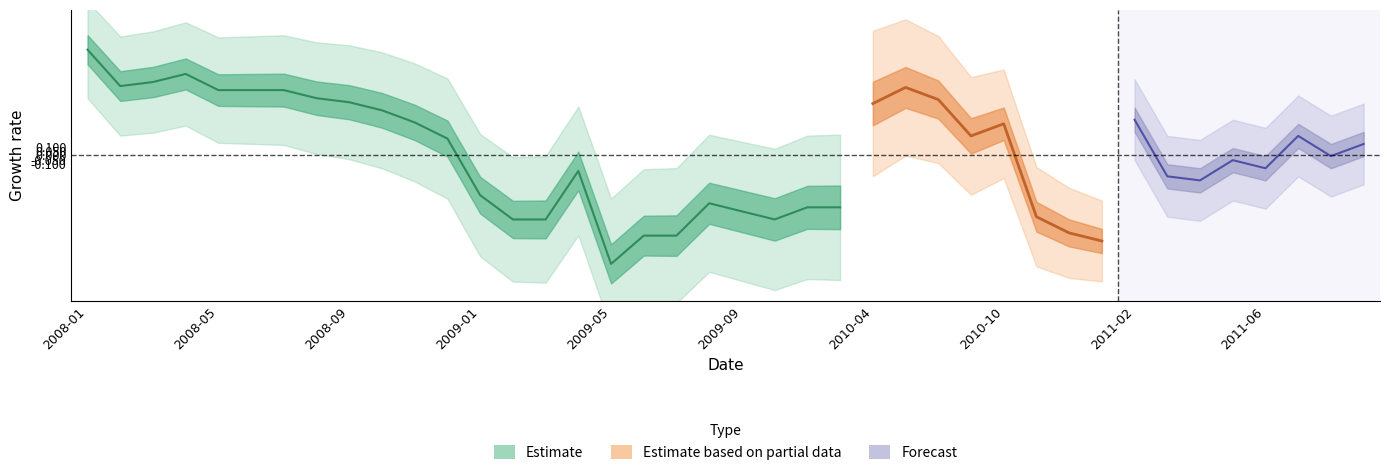

What is the value of the 25th point from the left?

8.7